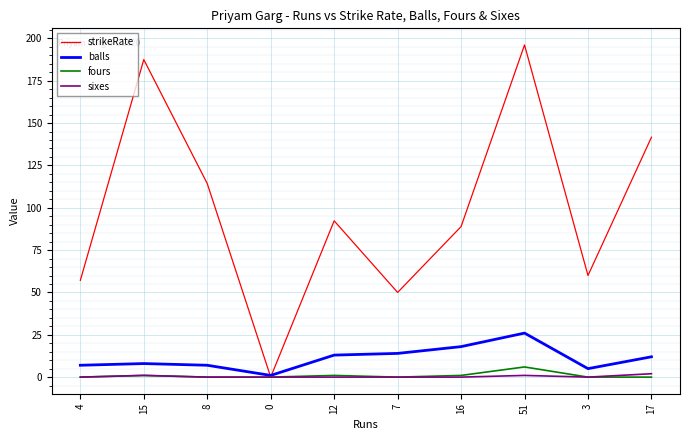

Between 8 and 7, which series saw the biggest shift?

strikeRate